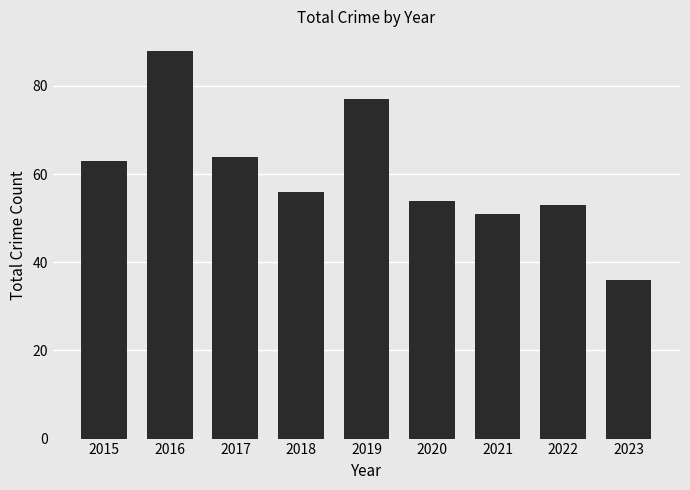

Reading right to left, list all the values displayed in this chart.

2023=36	2022=53	2021=51	2020=54	2019=77	2018=56	2017=64	2016=88	2015=63